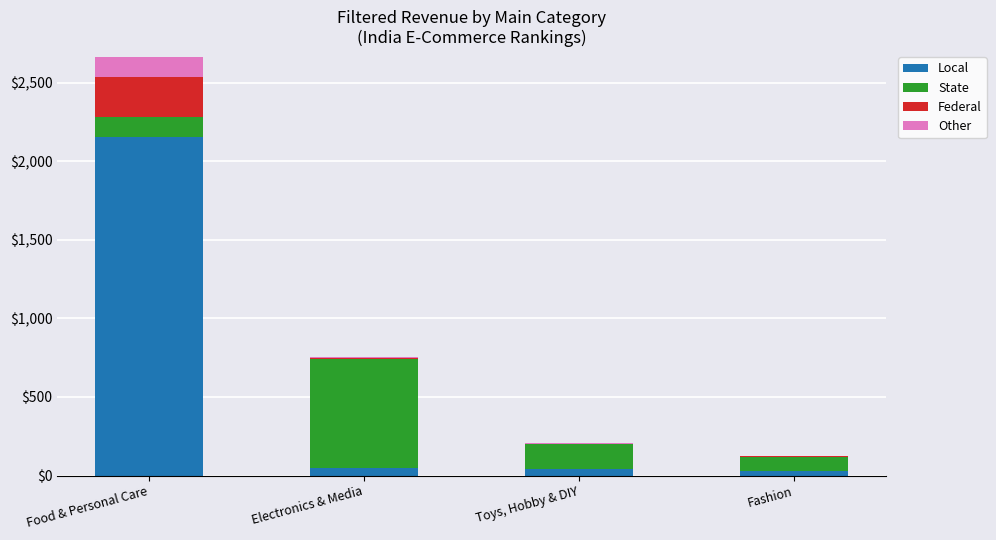

What is the highest value of the Local series?

2152.6